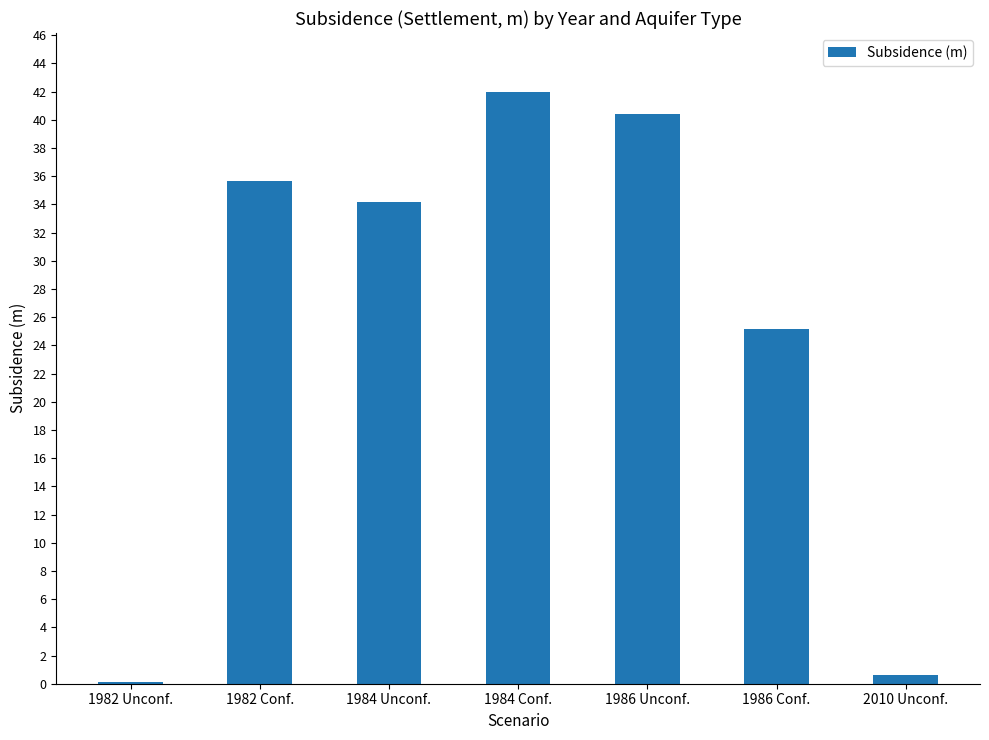

What is the sum of the values at 1982 Conf. and 1984 Unconf.?

69.8